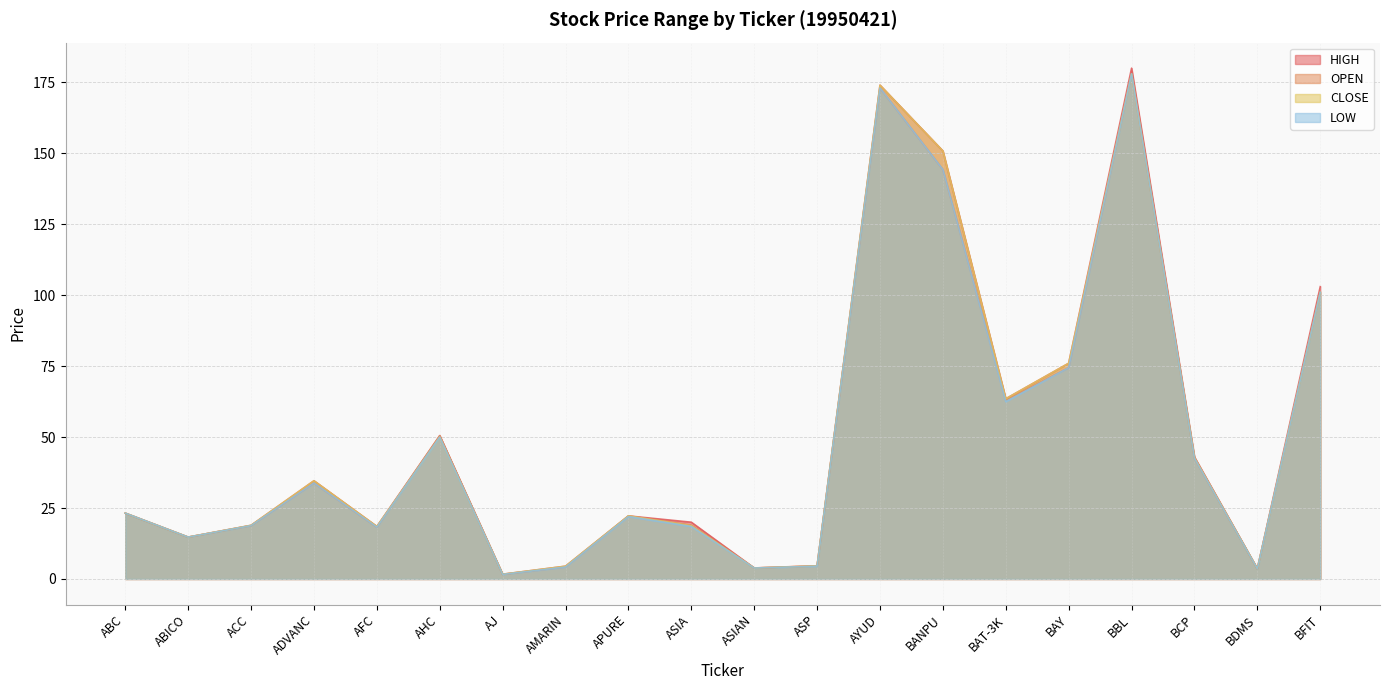

What is the label of the 7th point from the left?

AJ